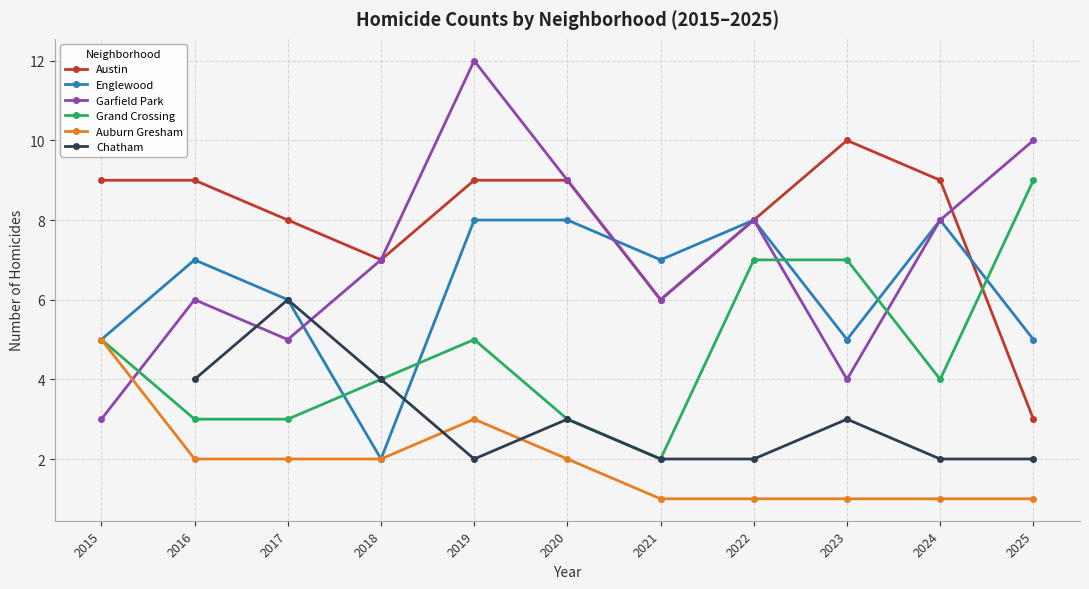

What is the sum of all Auburn Gresham values?

21